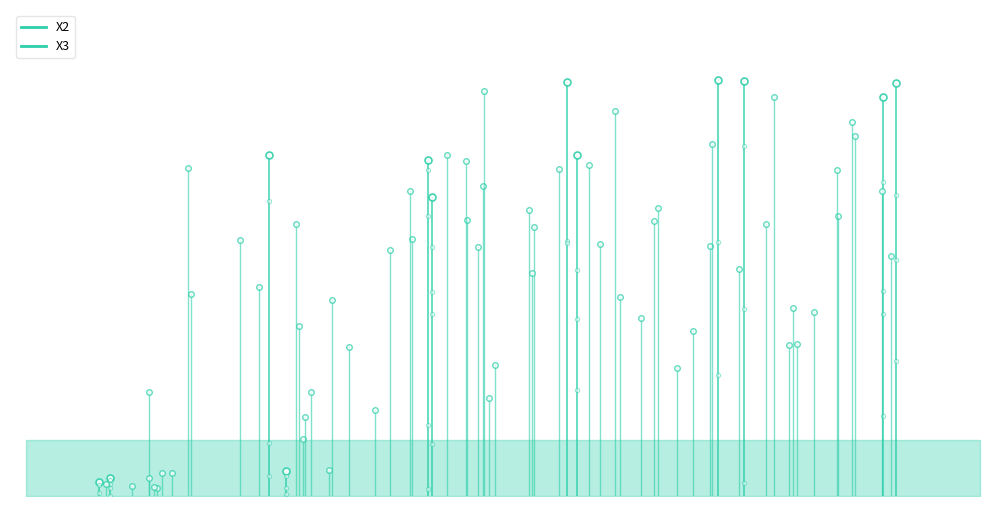

What is the spread (max minus min) of values at 0?

5.5